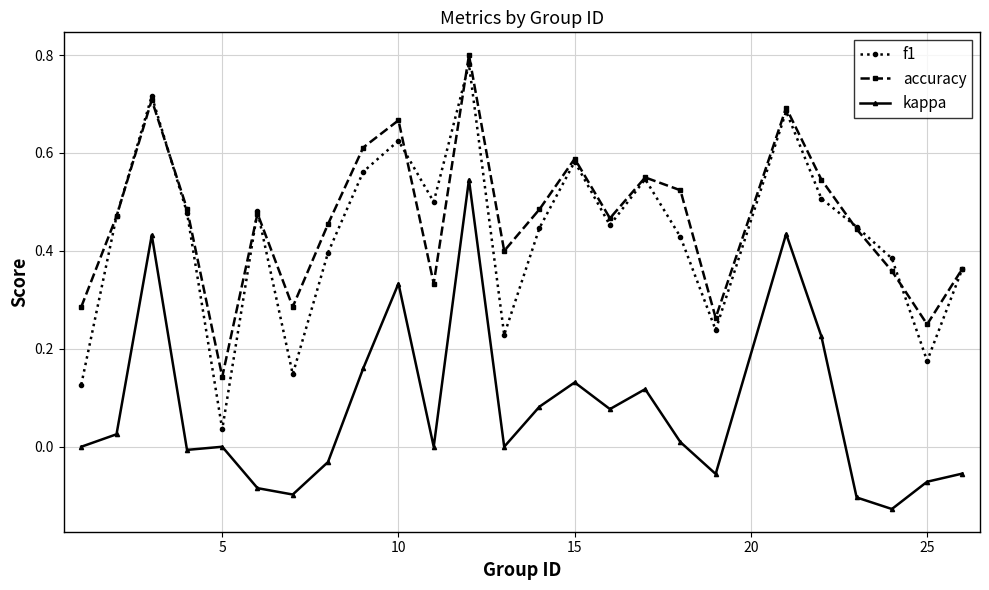

Which series has the largest range (max minus min)?

f1